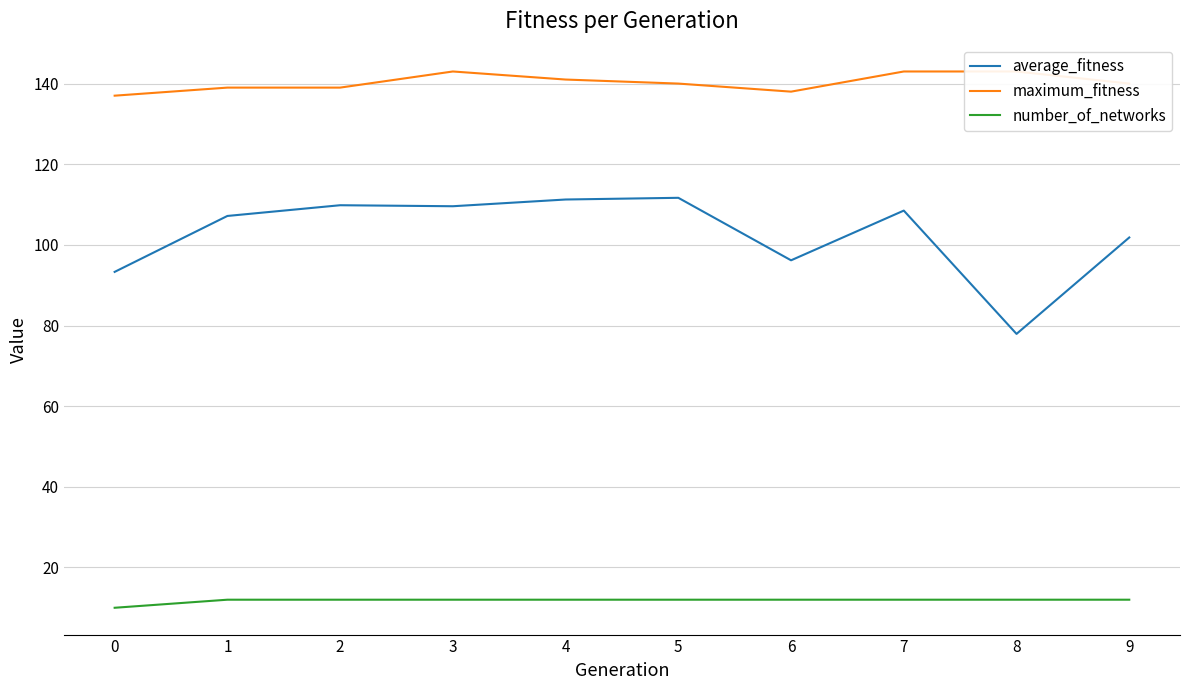

Does the chart have visible grid lines?

Yes